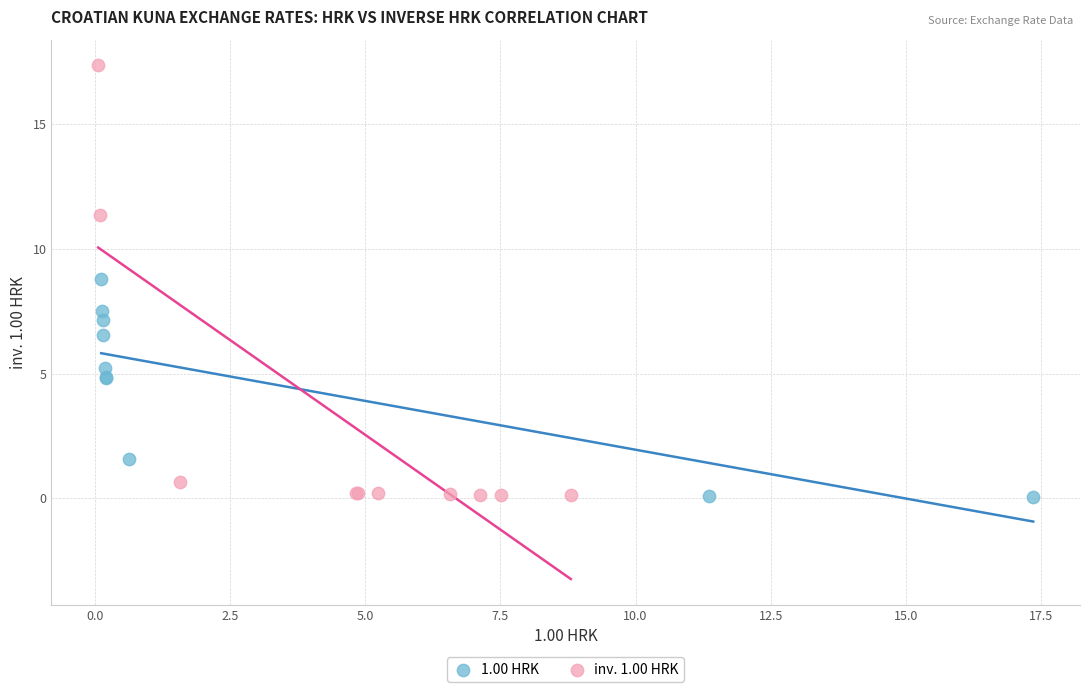

Which series reaches the maximum Y coordinate?

inv. 1.00 HRK